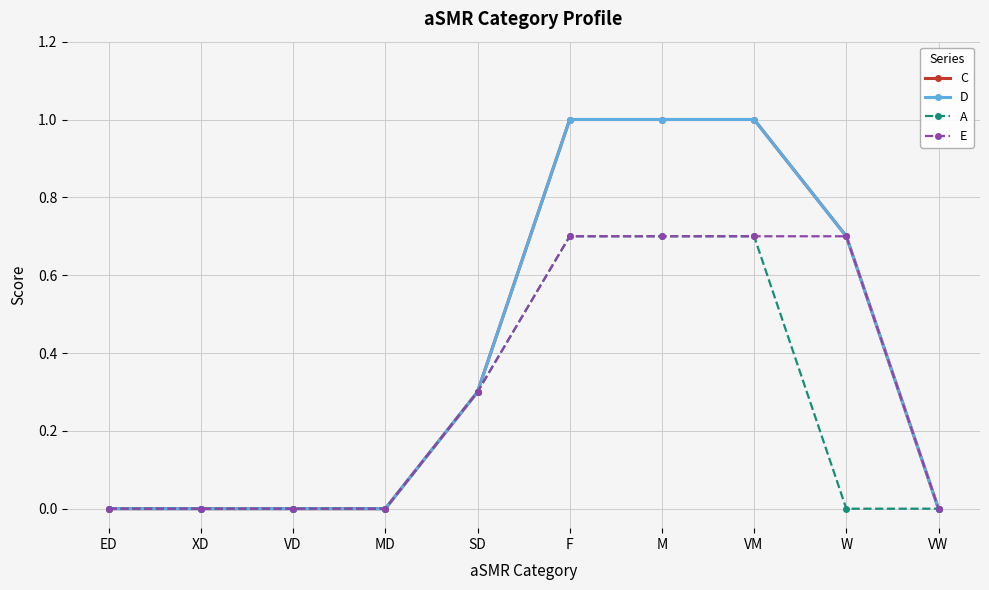

True or false: D and E cross at least once.

False